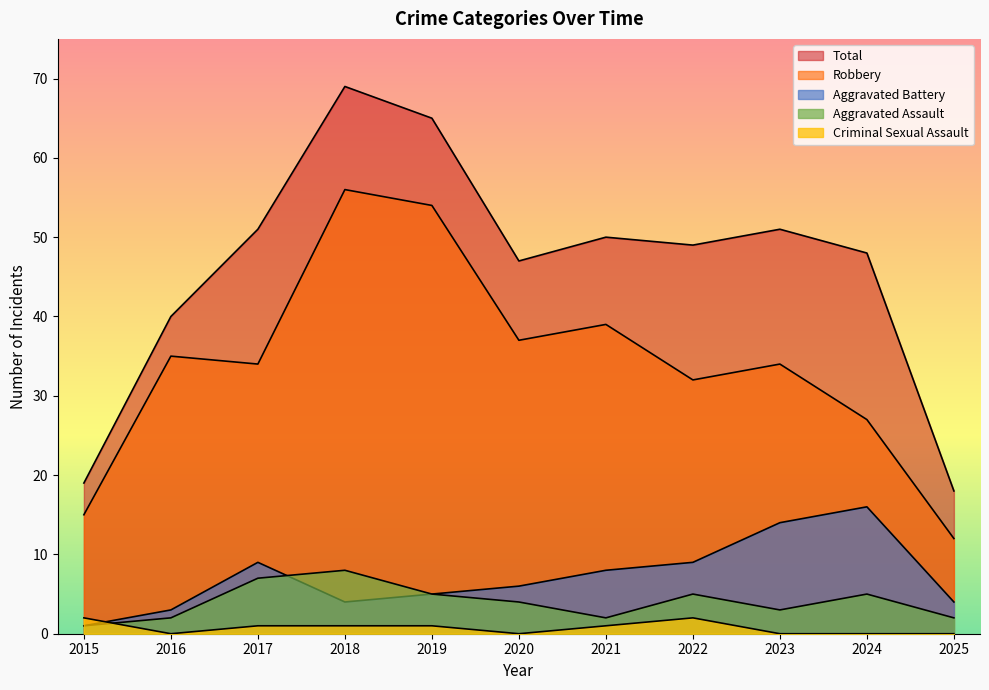

What are all the series names shown in the legend?

Aggravated Assault, Aggravated Battery, Criminal Sexual Assault, Robbery, Total